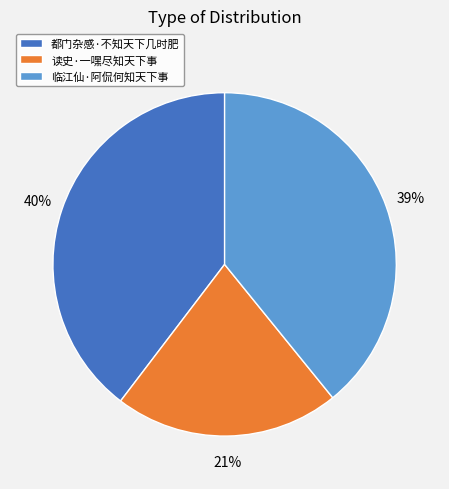

To the nearest percent, what is the combined percentage of 临江仙·阿侃何知天下事 and 读史·一嘿尽知天下事?

60%